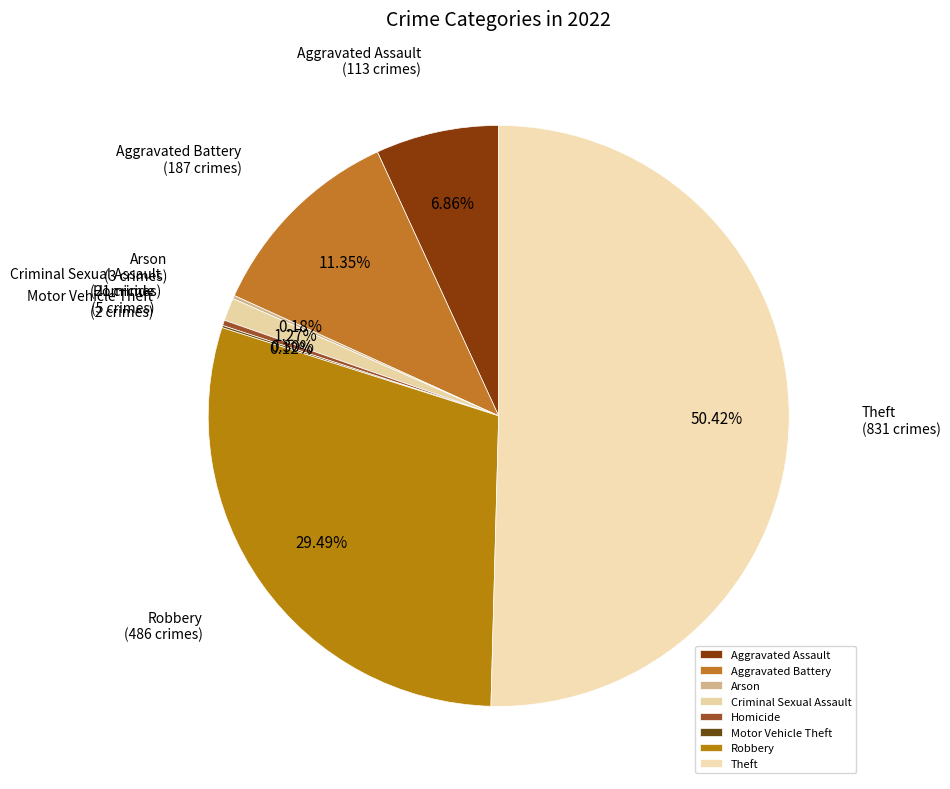

What is the largest slice in the pie chart?

Theft